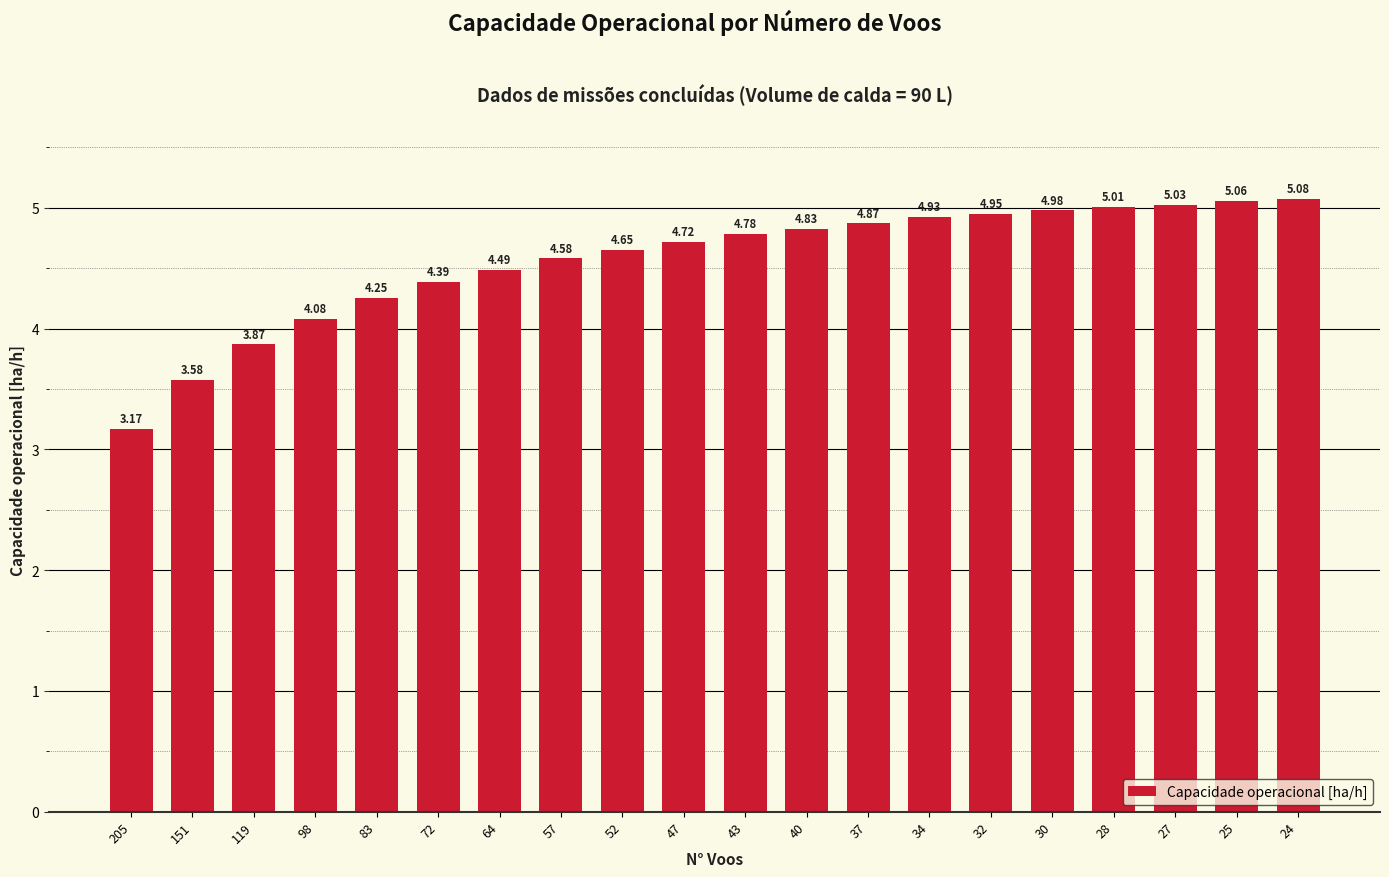

Which label corresponds to the largest value in the chart?

24